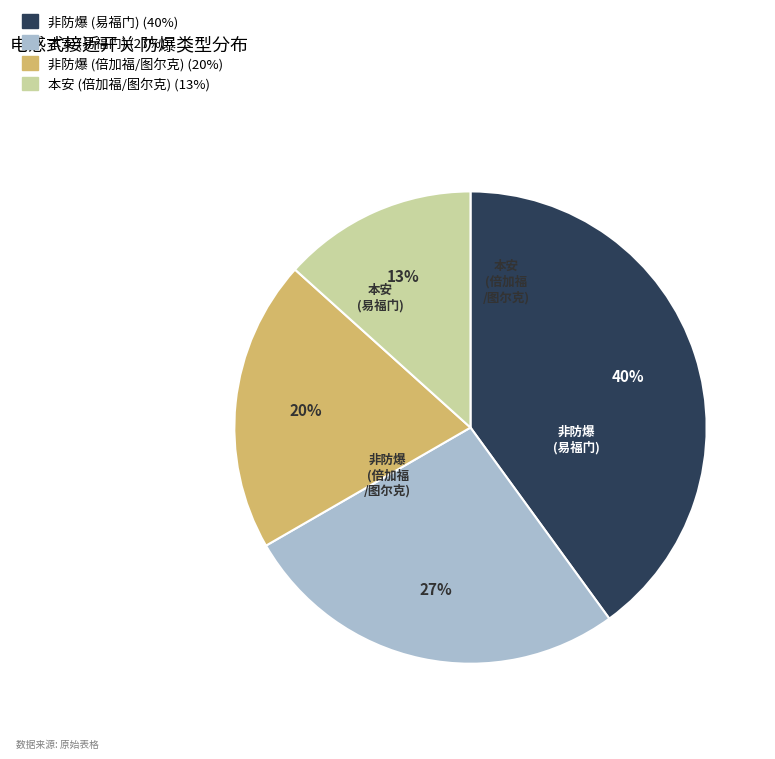

The 非防爆 (倍加福/图尔克) slice represents 20% of the pie. True or false?

True